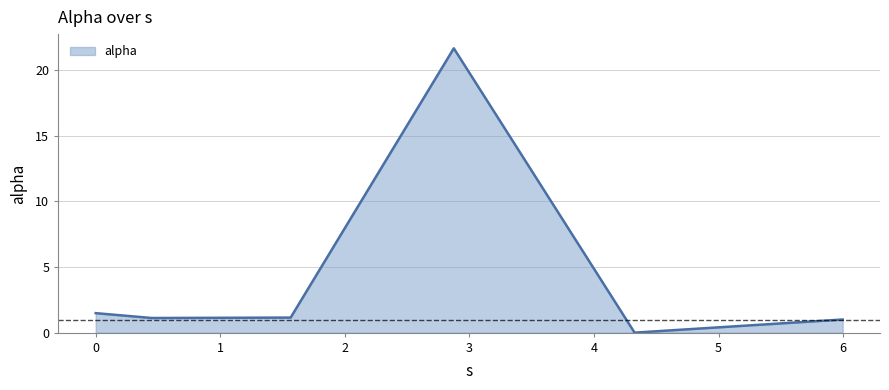

How many interior local valleys (lower than both neighbors) does the data have?

2